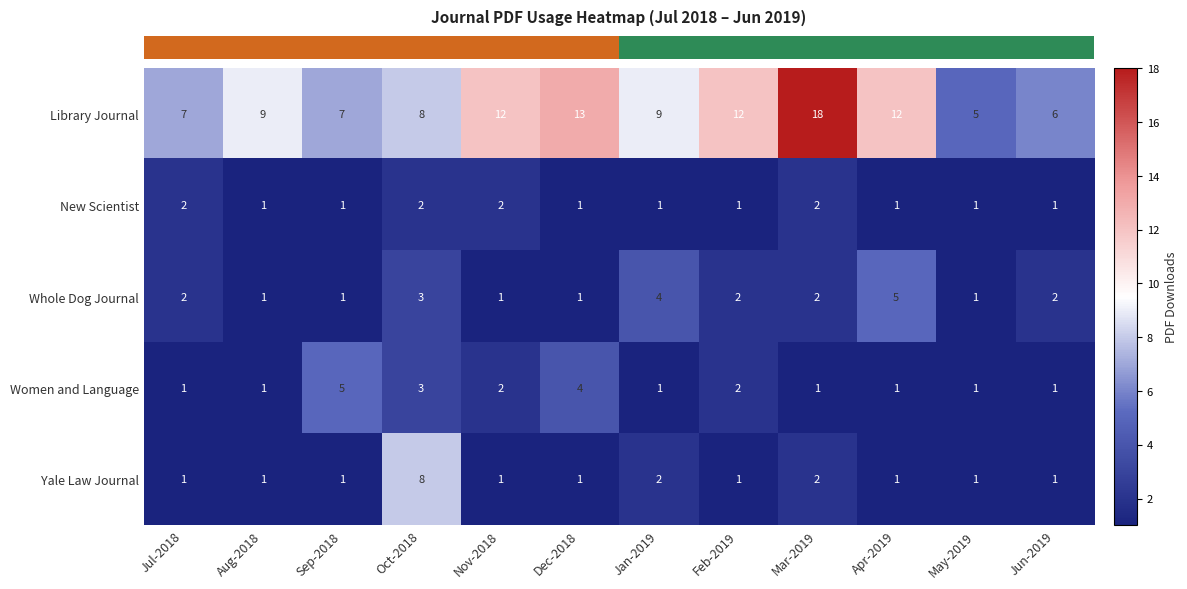

True or false: Women and Language has a value of 1 at Jun-2019.

True